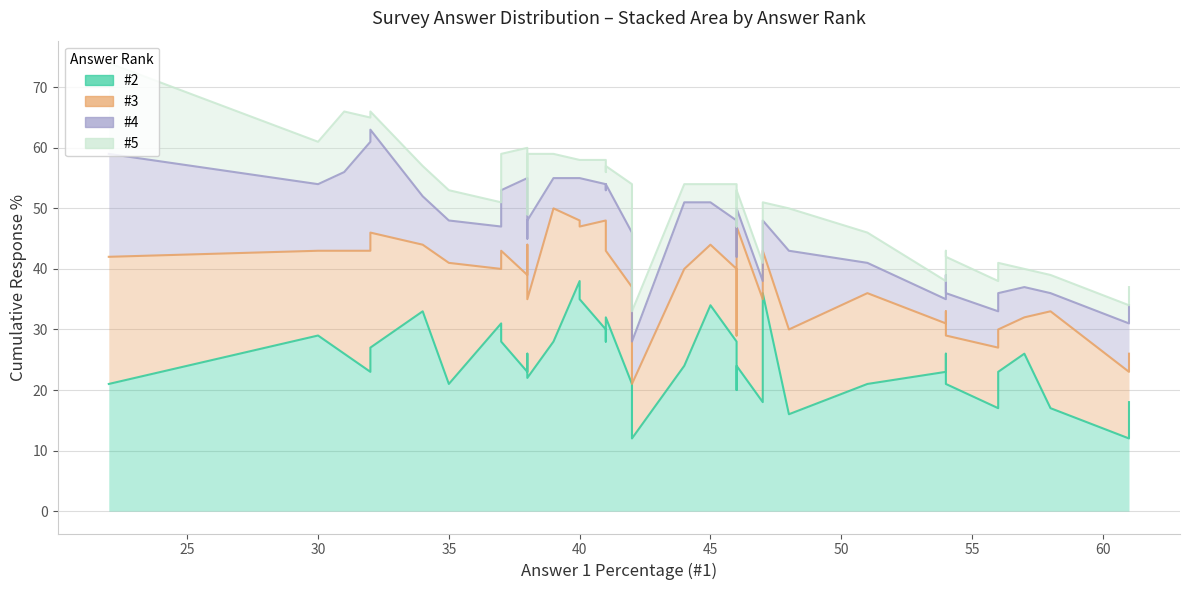

Which series has the largest range (max minus min)?

#2